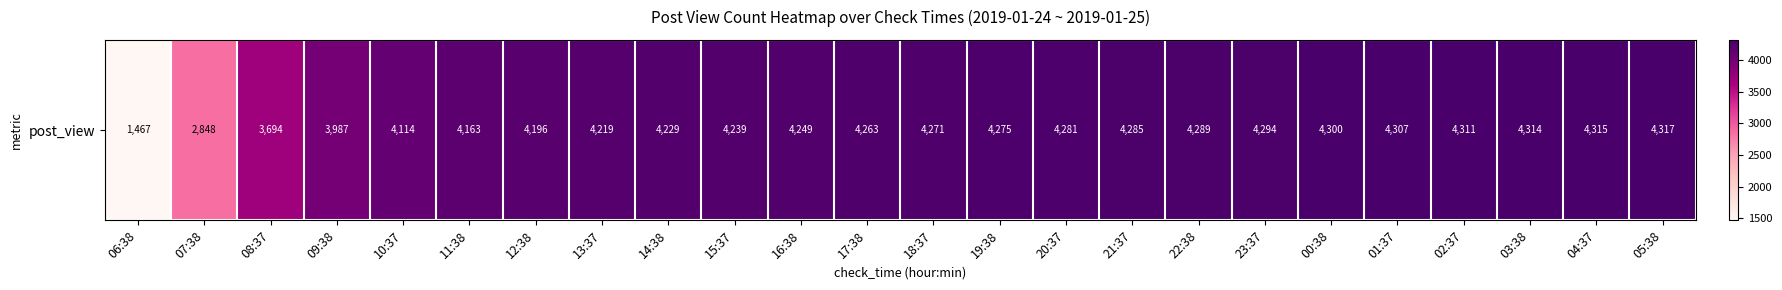

List the labels in order of value, largest first.

05:38, 04:37, 03:38, 02:37, 01:37, 00:38, 23:37, 22:38, 21:37, 20:37, 19:38, 18:37, 17:38, 16:38, 15:37, 14:38, 13:37, 12:38, 11:38, 10:37, 09:38, 08:37, 07:38, 06:38